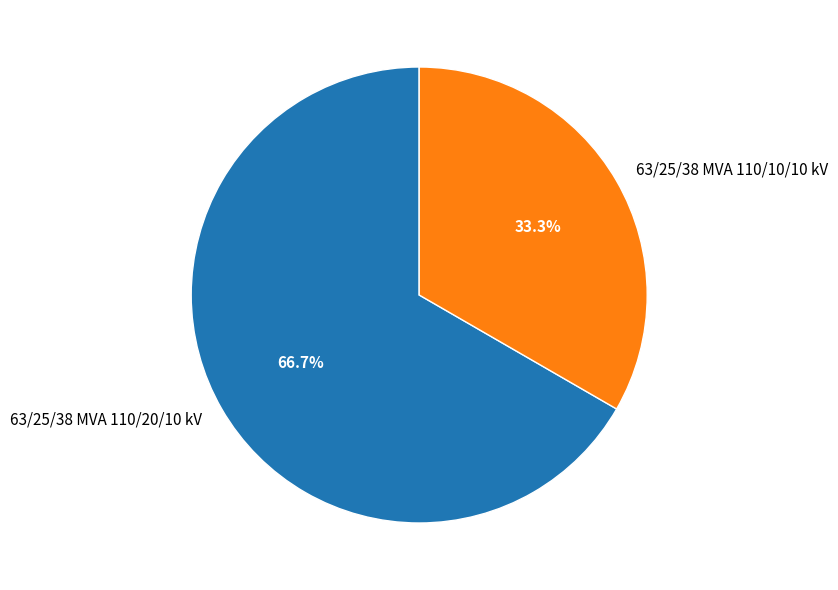

Which slice is the largest?

63/25/38 MVA 110/20/10 kV